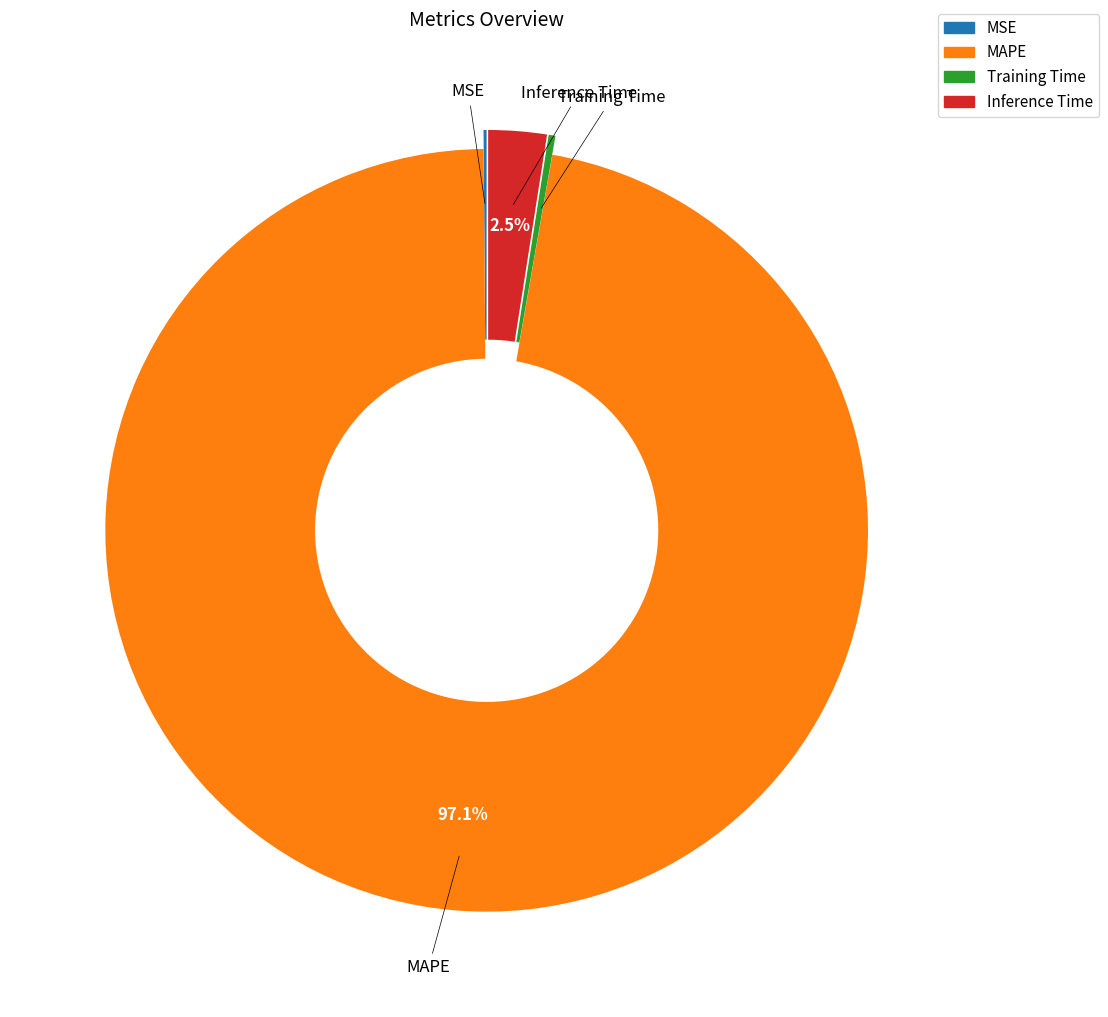

Which category has the biggest portion of the pie?

MAPE